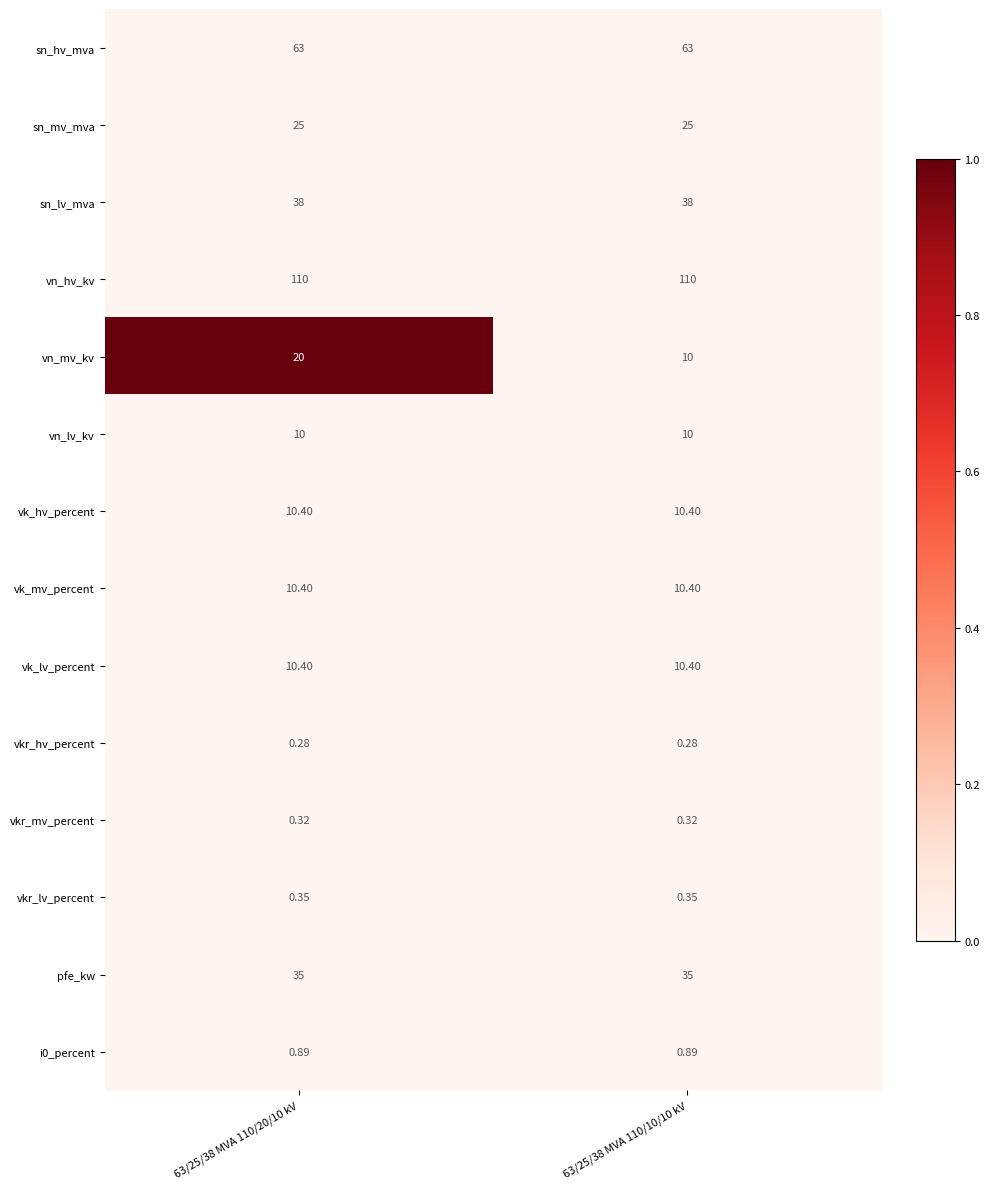

Which series has the largest range (max minus min)?

vn_mv_kv